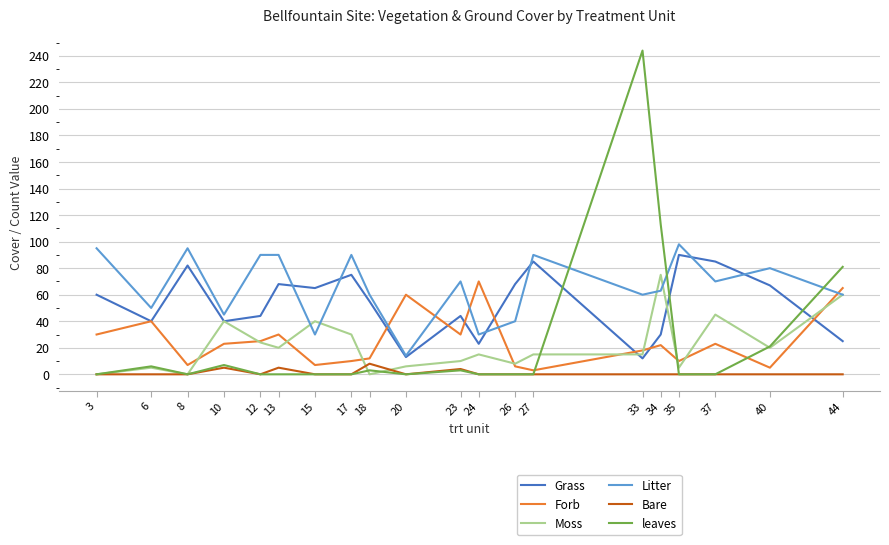

Between which two adjacent categories do Litter and Grass first intersect?

13 and 15